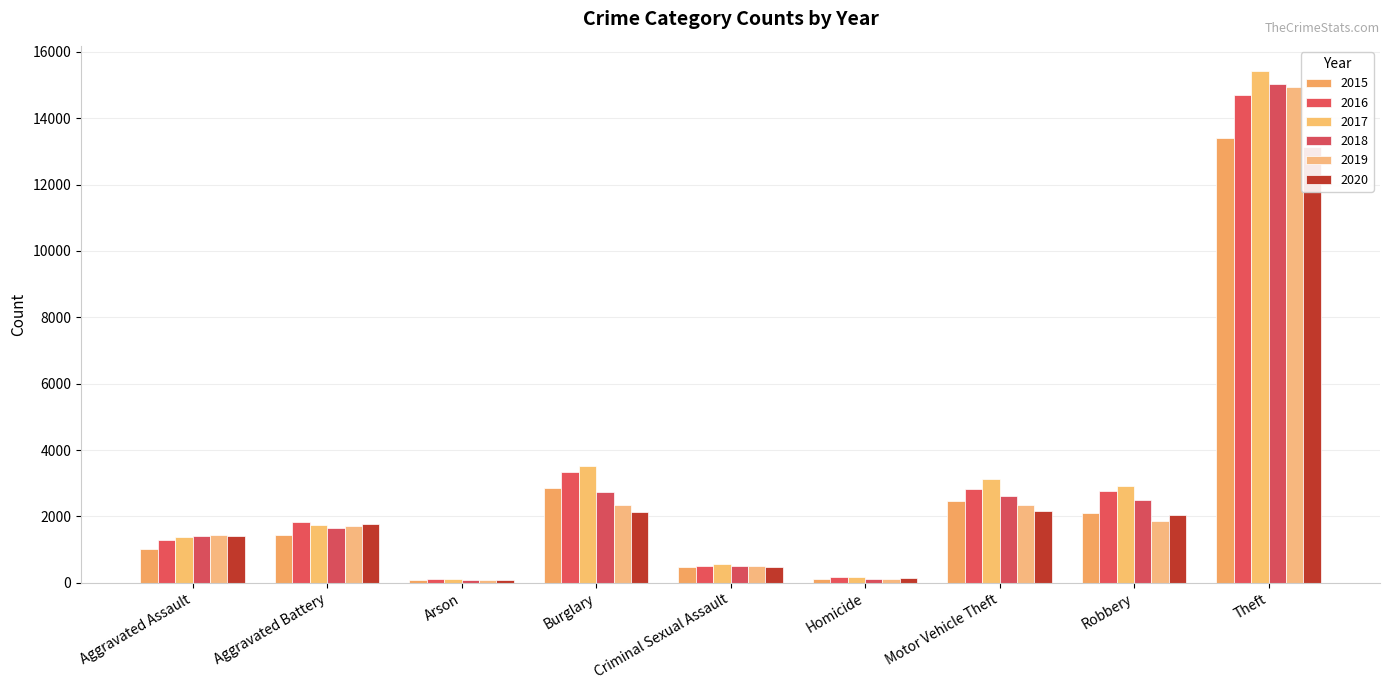

How many data points in 2017 are above 1741?

4